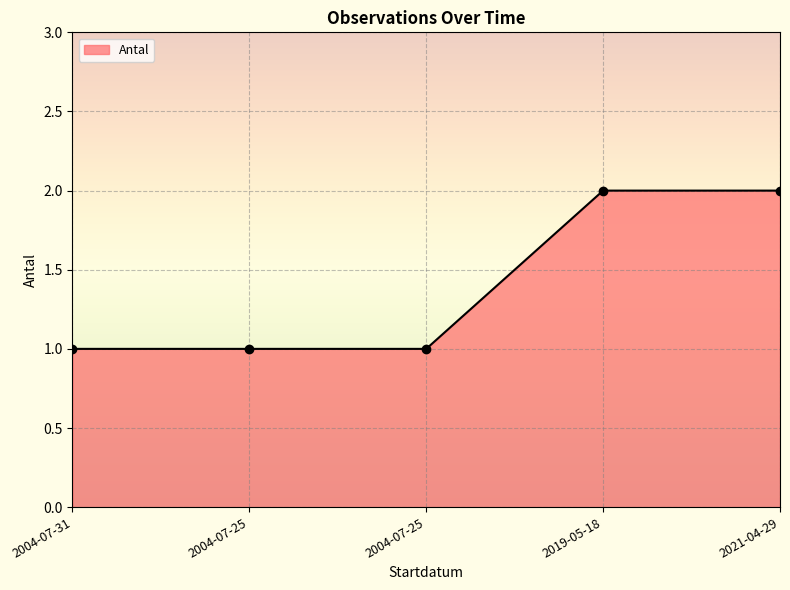

Reading left to right, what are all the values shown in this chart?

1	1	1	2	2